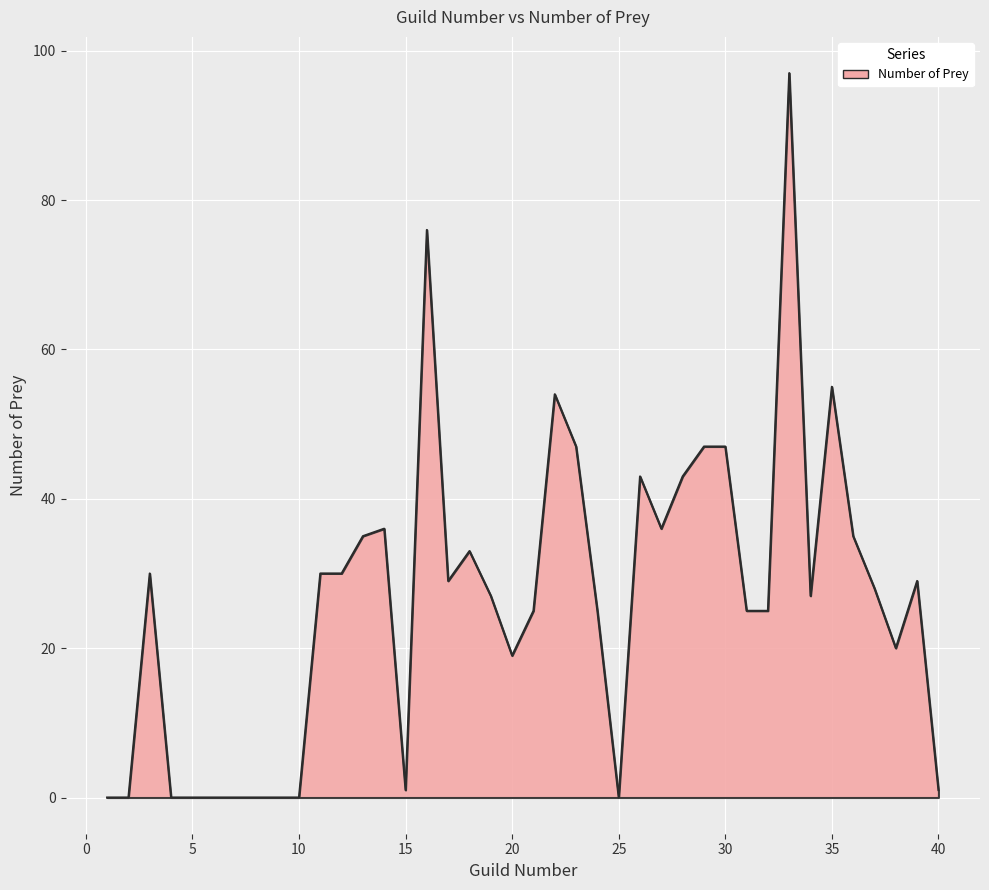

What is the greatest value displayed?

97